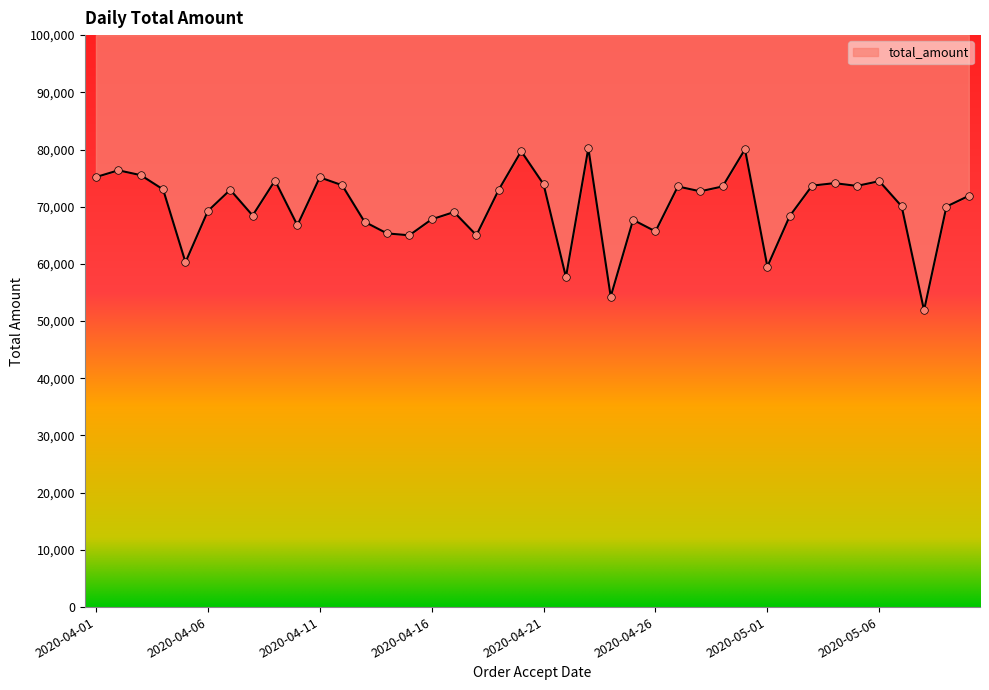

What is the change in value from 2020-04-26 to 2020-05-08?

-13806